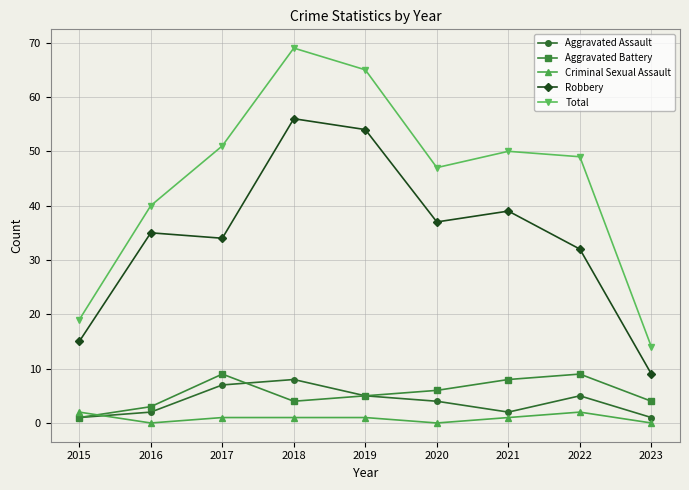

What is the average value of the Total series?

45